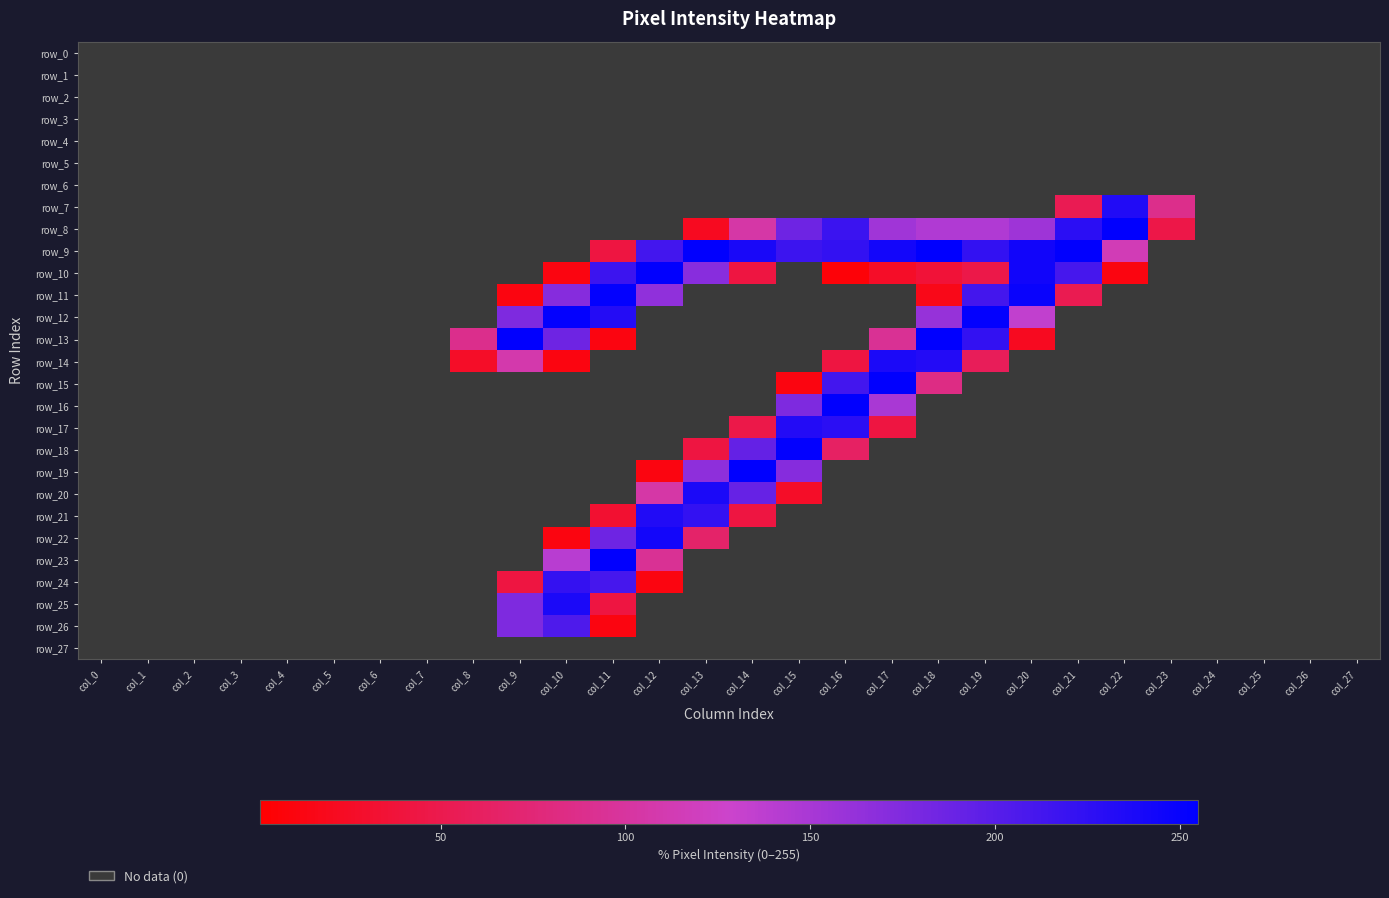

At which category does the chart reach its minimum across all series?

col_0